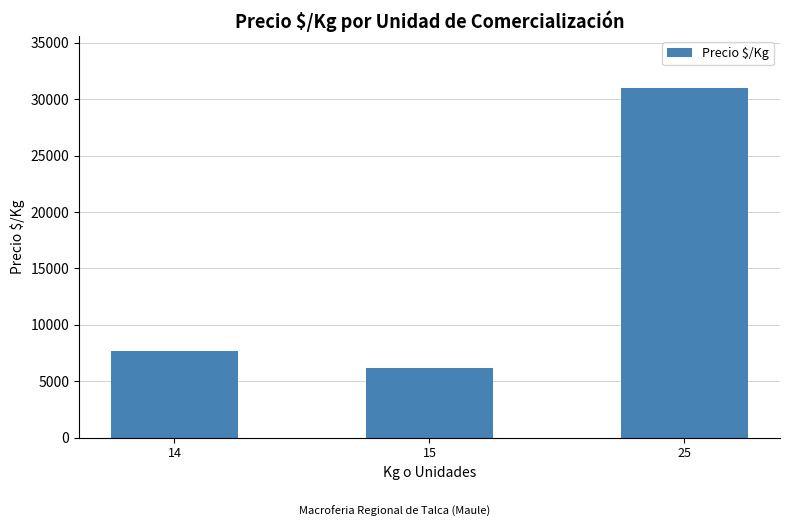

What is the difference between the values at 14 and 25?

23317